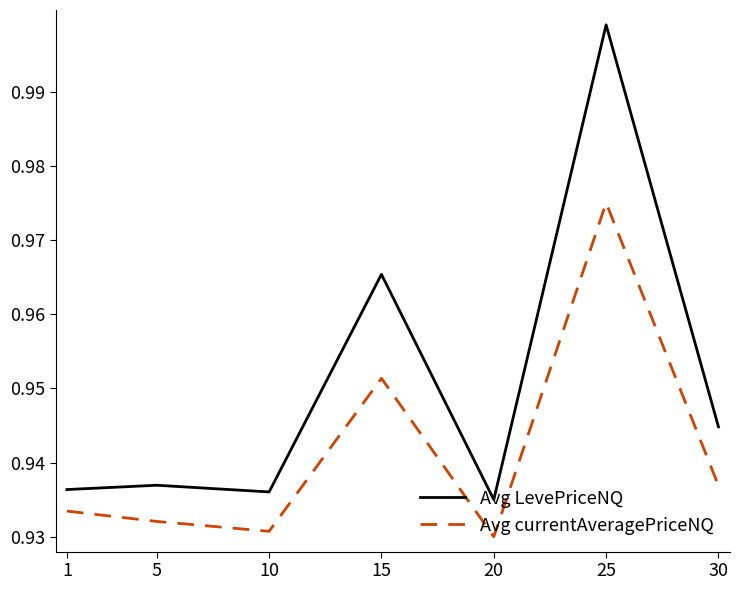

At which category does Avg currentAveragePriceNQ reach its first local valley?

10